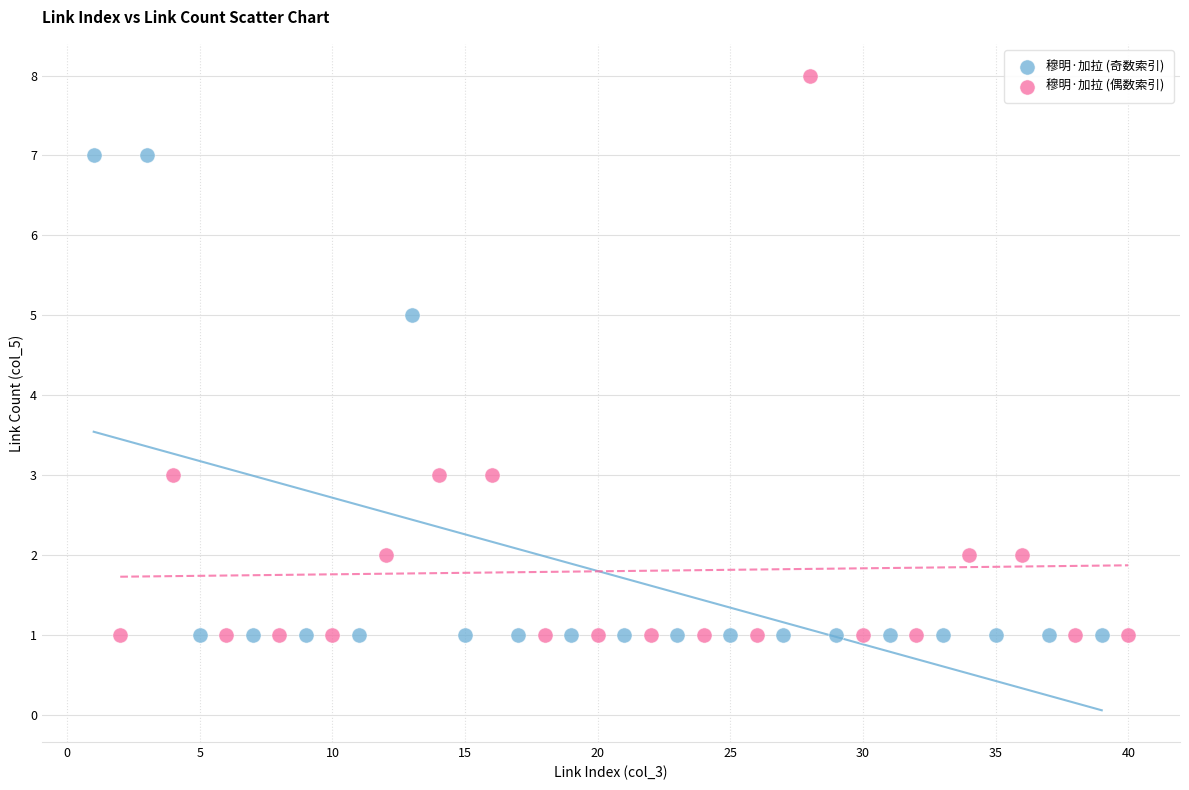

Which series has the widest spread of Y values?

穆明·加拉 (偶数索引)